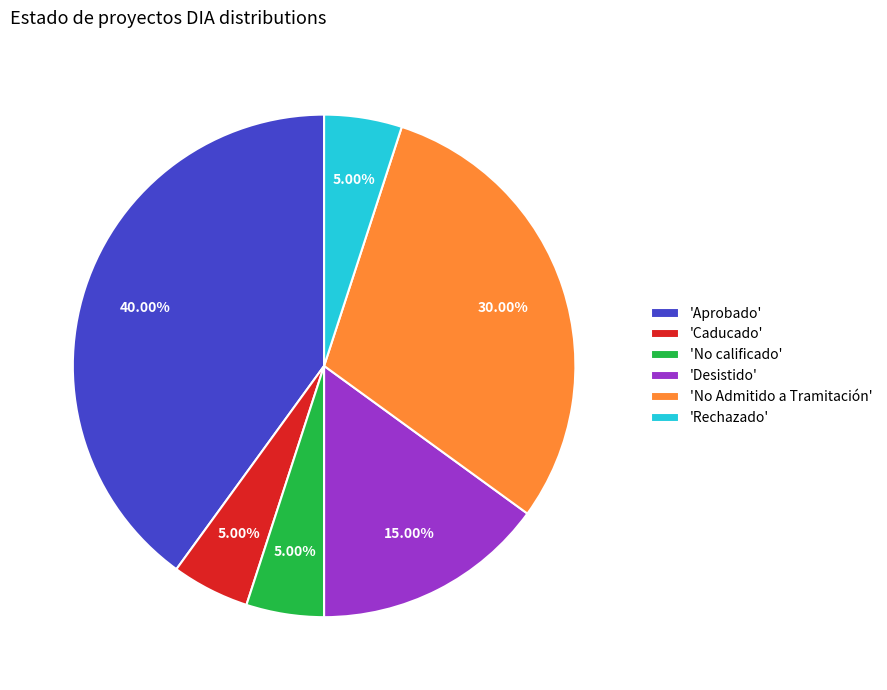

Which has a higher value, 'Desistido' or 'Caducado'?

'Desistido'